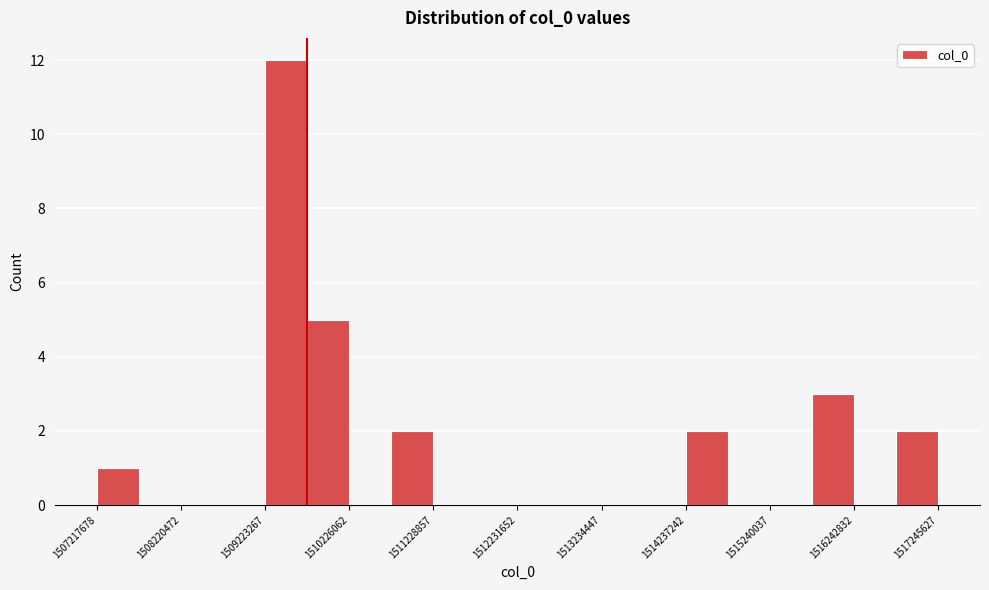

Around what value on the x-axis is the tallest bar? Give the approximate position of its centre, as read against the axis.

1509400000